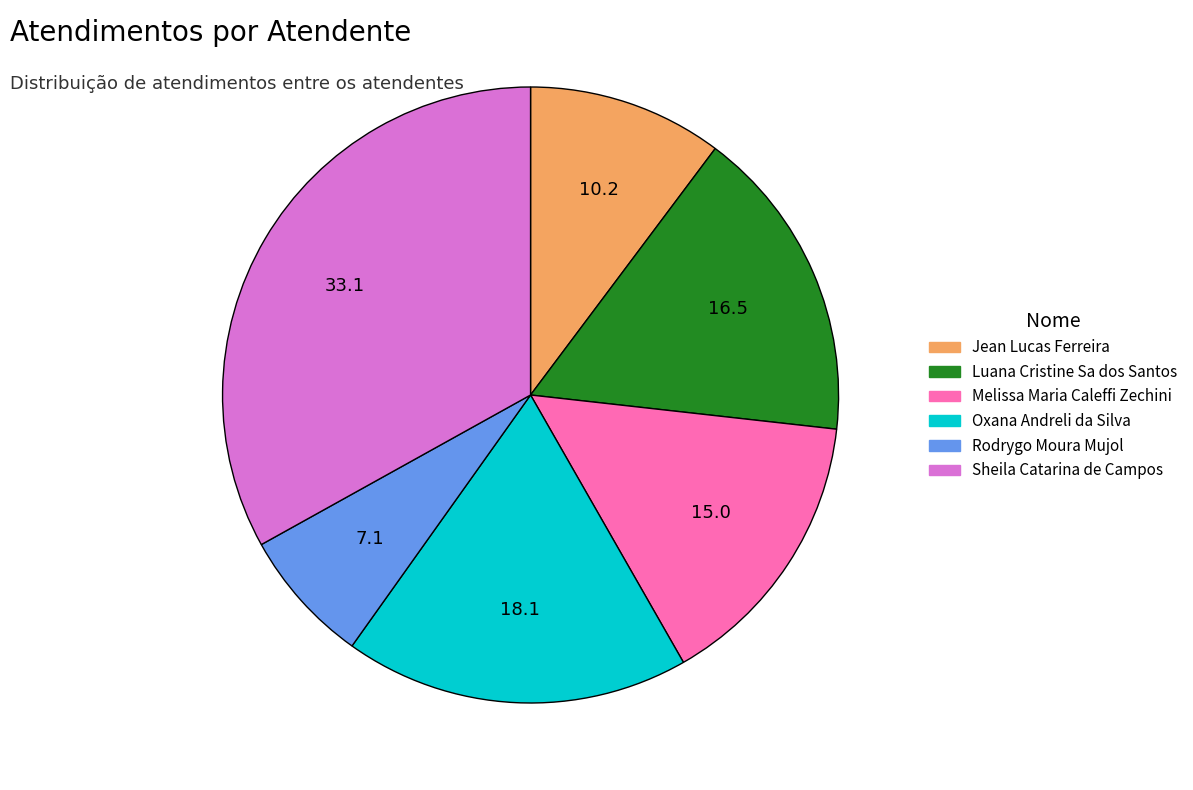

What is the ratio of the value at Melissa Maria Caleffi Zechini to the value at Jean Lucas Ferreira?

1.5